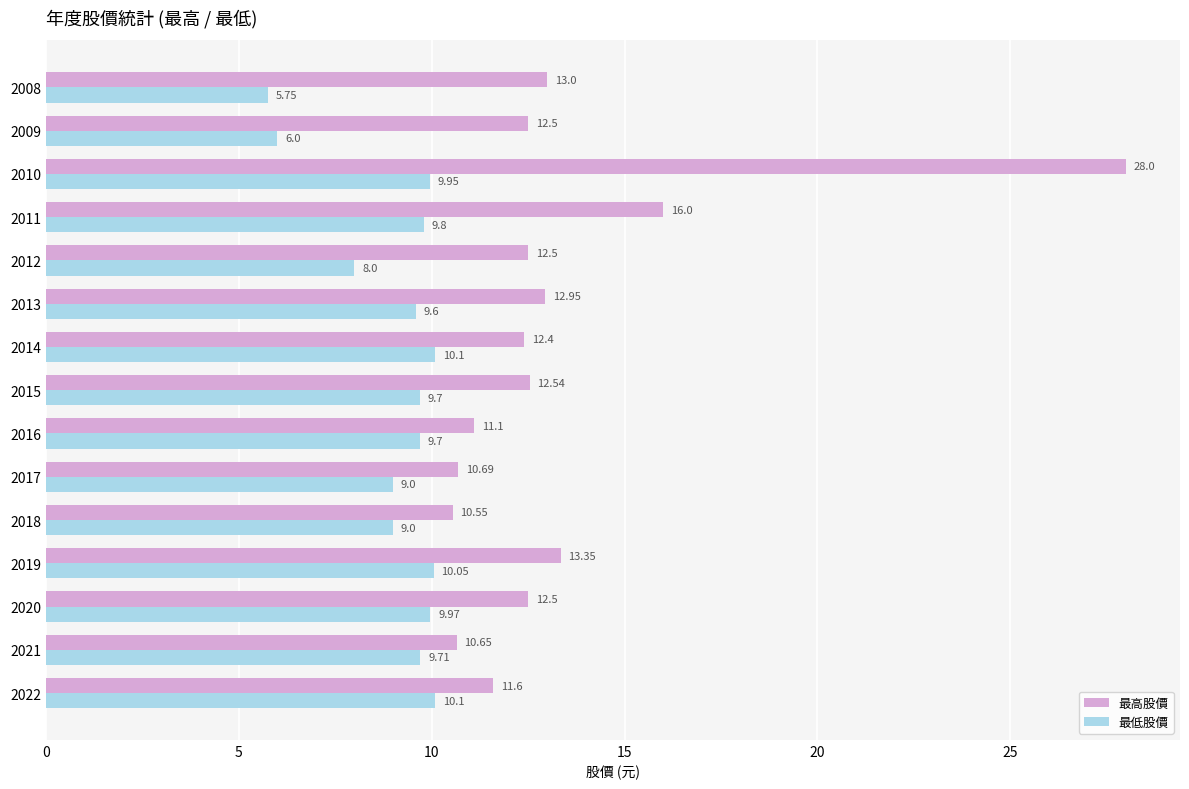

At 2010, list the series in order from smallest to largest.

最低股價, 最高股價